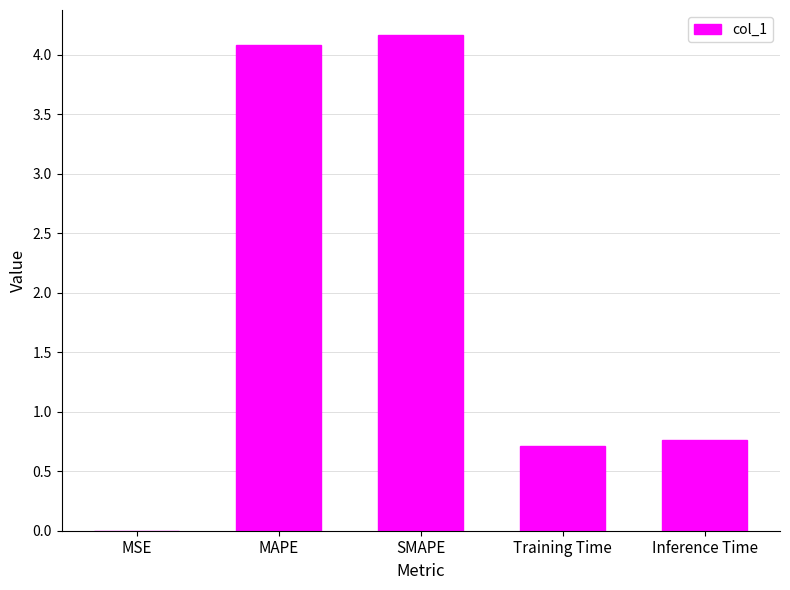

What is the greatest value displayed?

4.2